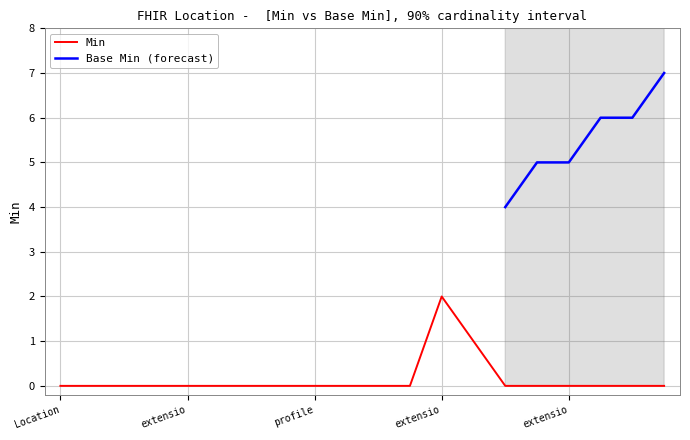

True or false: the data shows 0 at Location.extension:ror-location-residential-capacity.

True